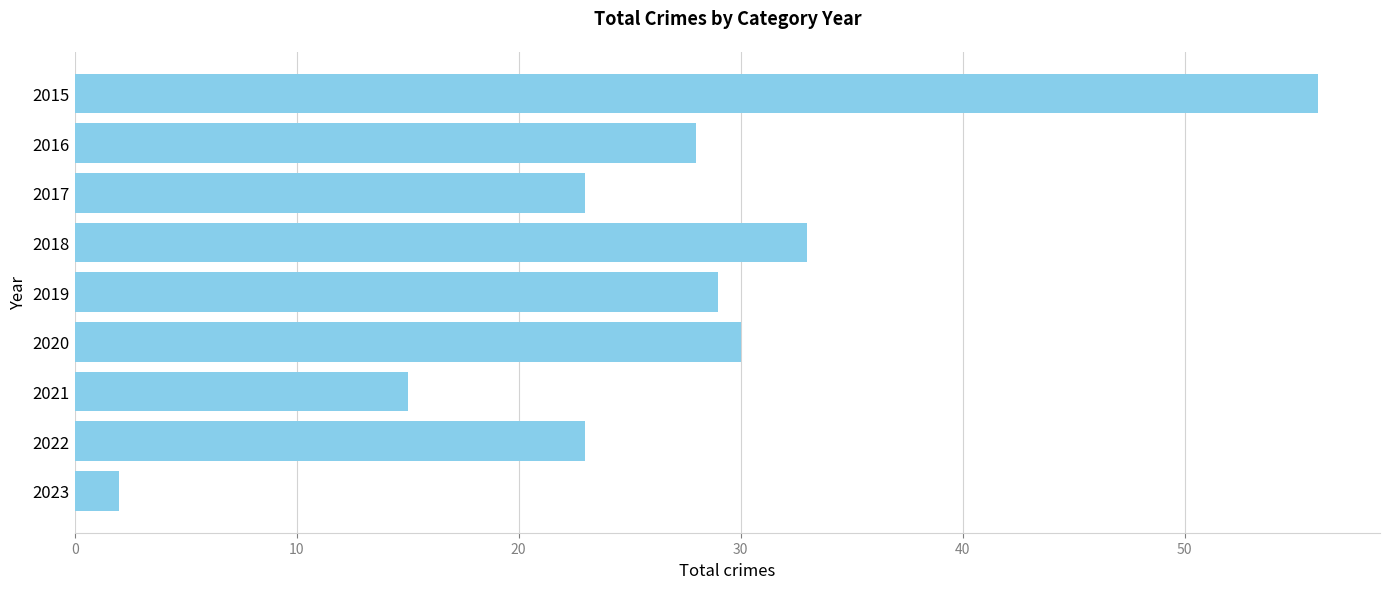

Reading top to bottom, what are all the values shown in this chart?

2015=56	2016=28	2017=23	2018=33	2019=29	2020=30	2021=15	2022=23	2023=2